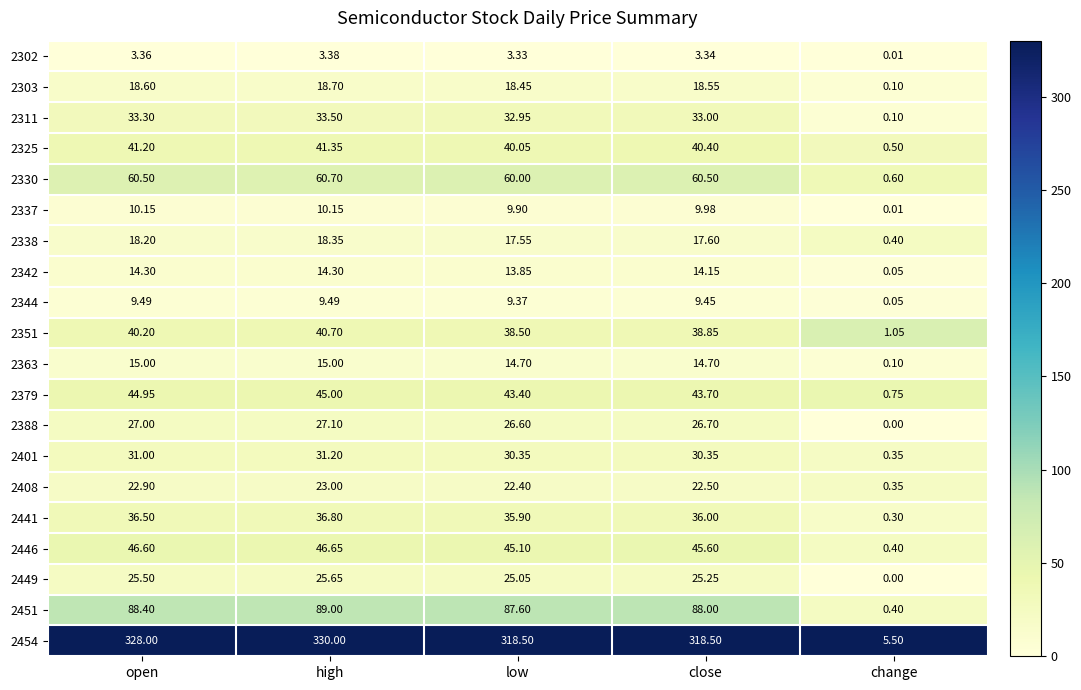

At which label does 2379 first exceed 43?

open